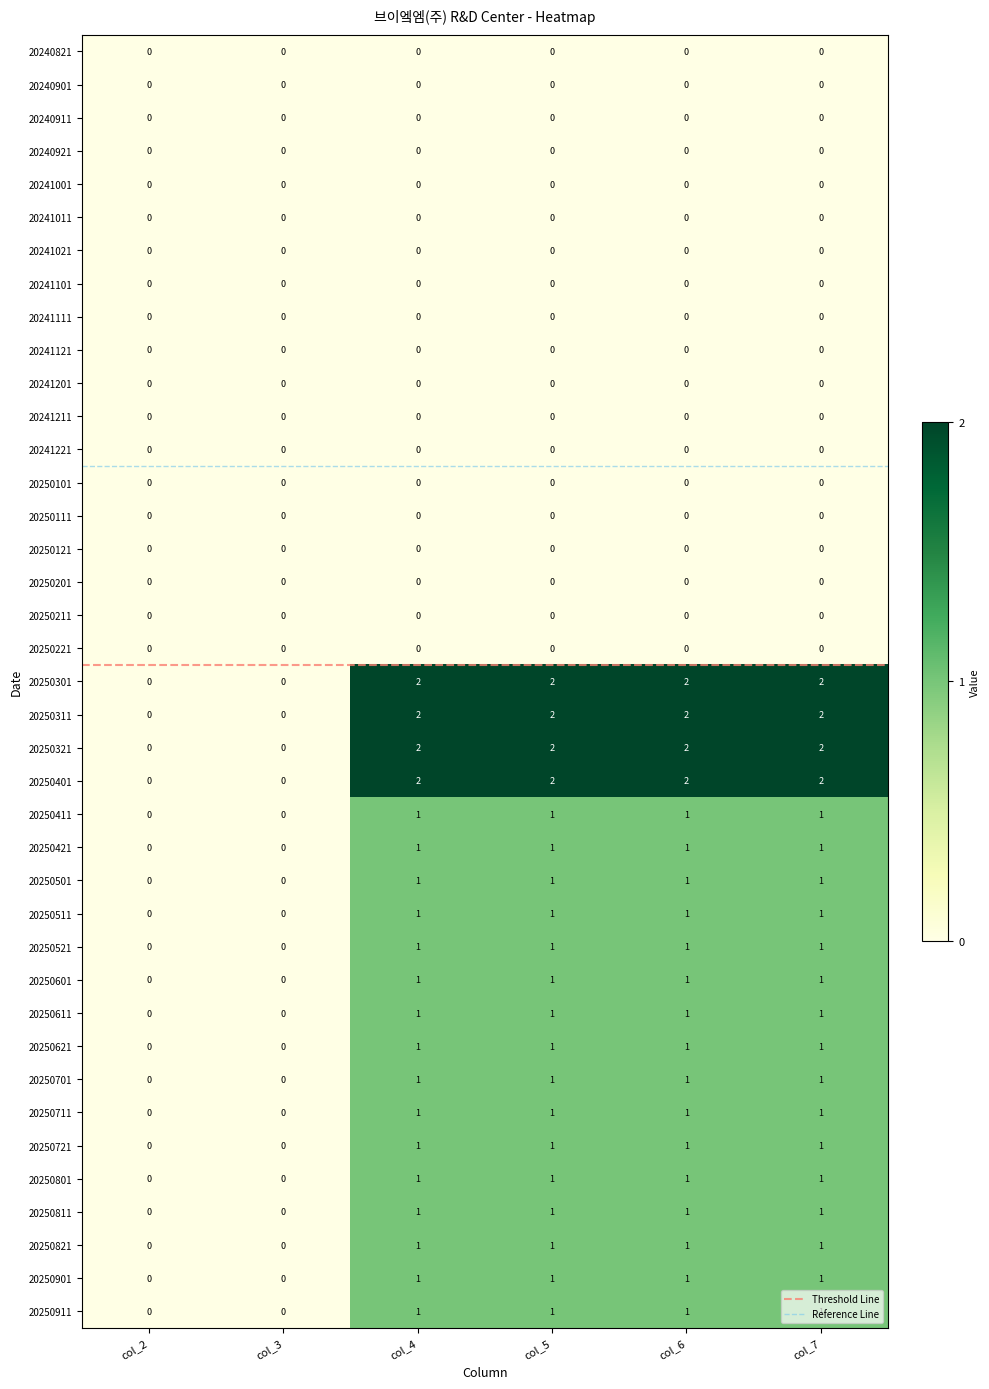

What is the spread (max minus min) of values at col_6?

2